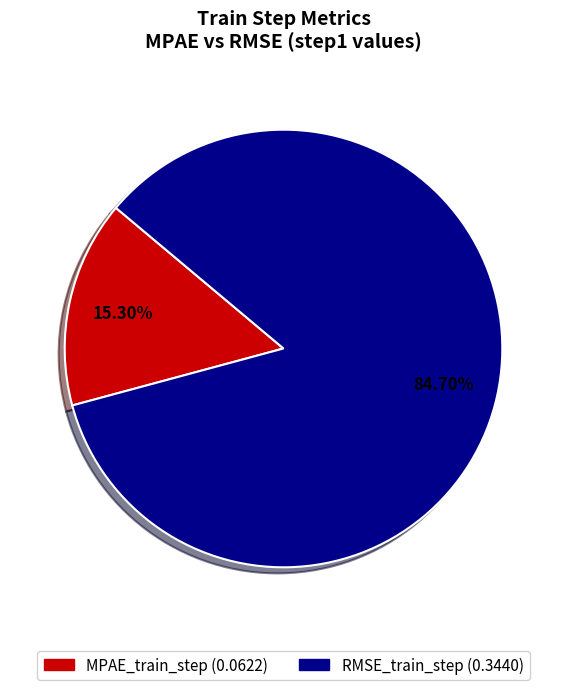

What is the total percentage of MPAE_train_step and RMSE_train_step?

100.0%